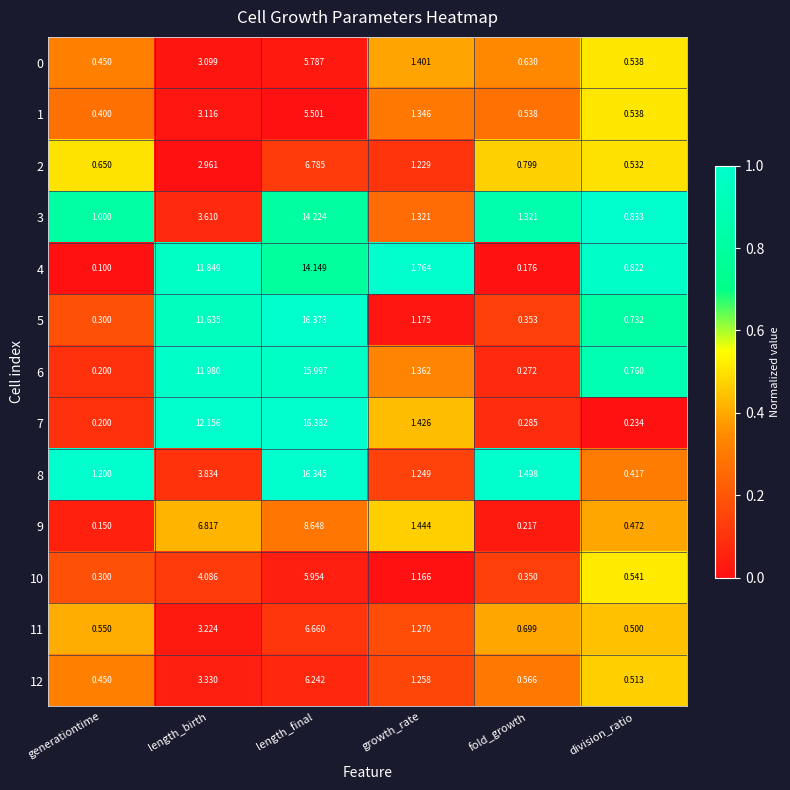

At which category is the sum across all series the highest?

length_final